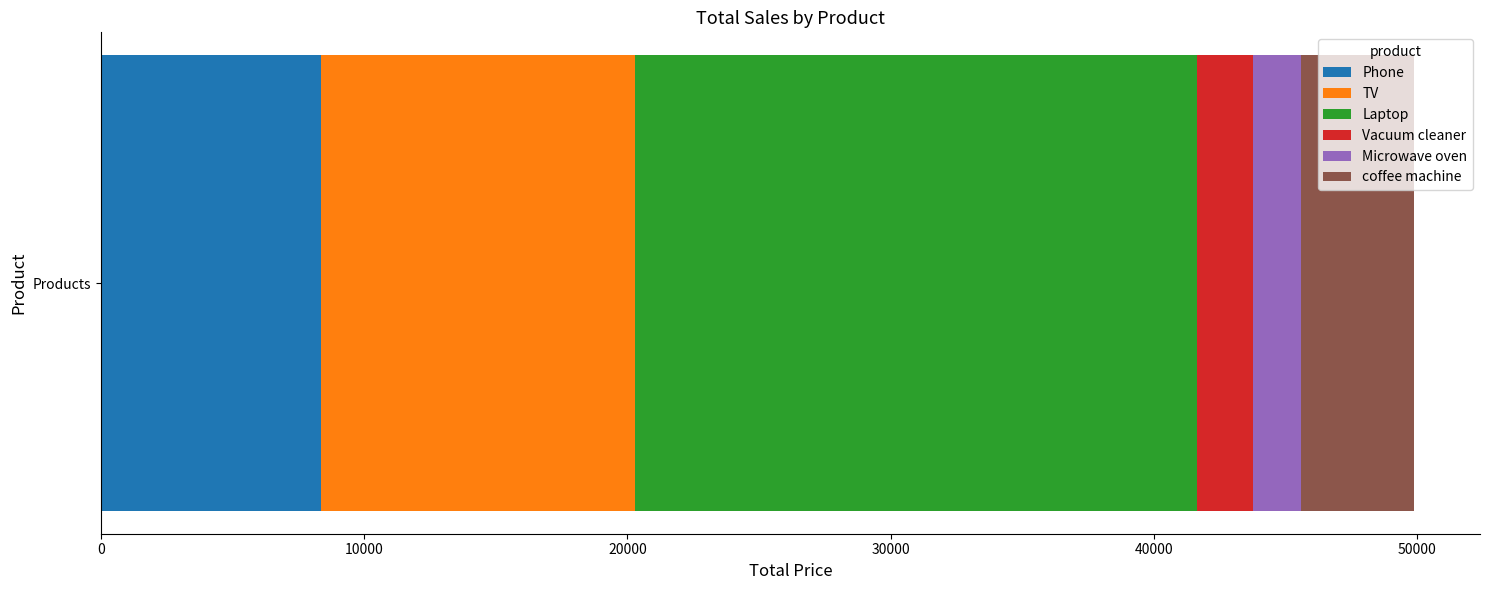

What is the maximum value for Phone?

8362